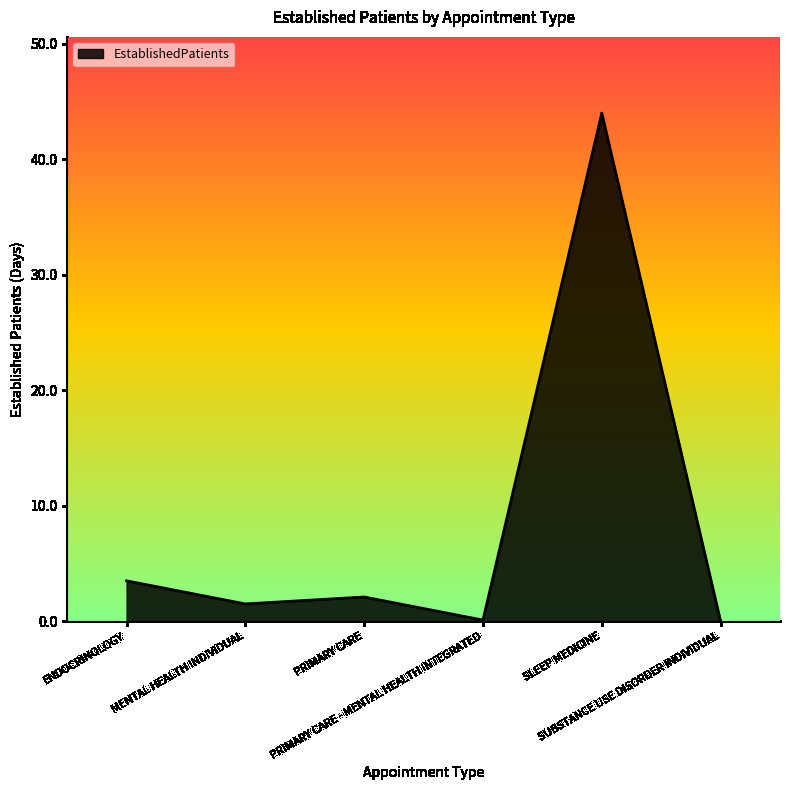

True or false: there are more than 0 points higher than both neighbors.

True